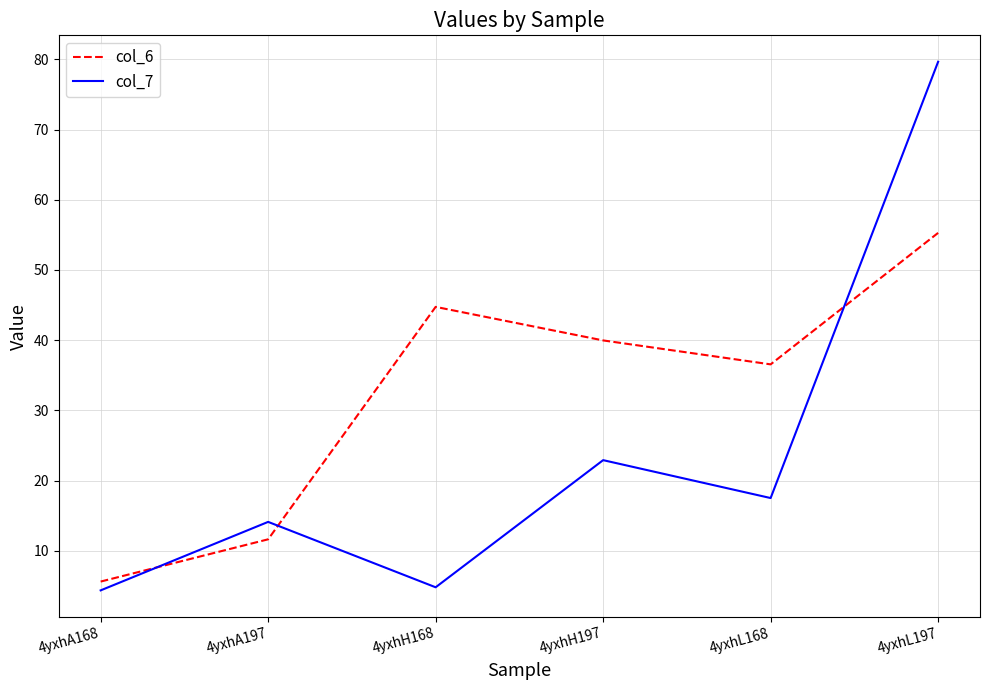

Where is col_7 nearest to the value 42?

4yxhH197